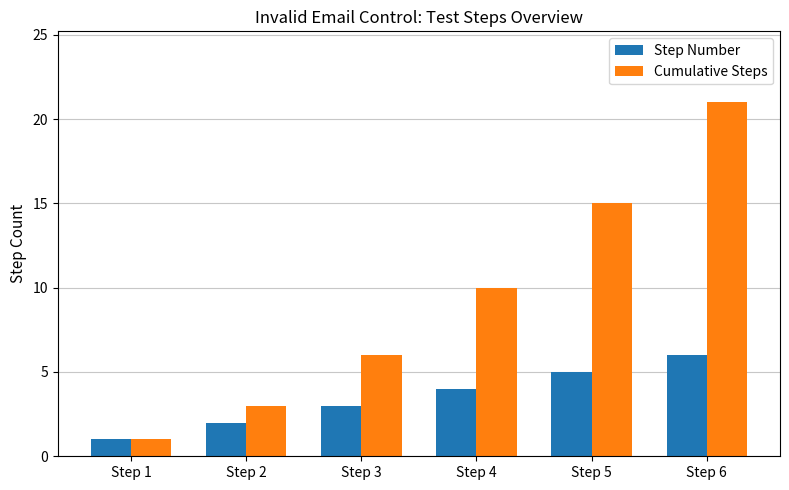

Reading left to right, what are all the values shown in this chart?

Step Number: 1	2	3	4	5	6
Cumulative Steps: 1	3	6	10	15	21